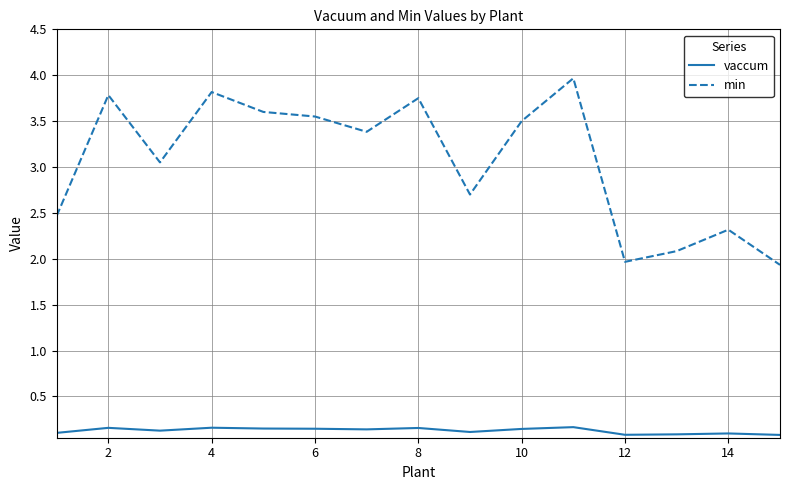

Which series has the largest total across all categories?

min